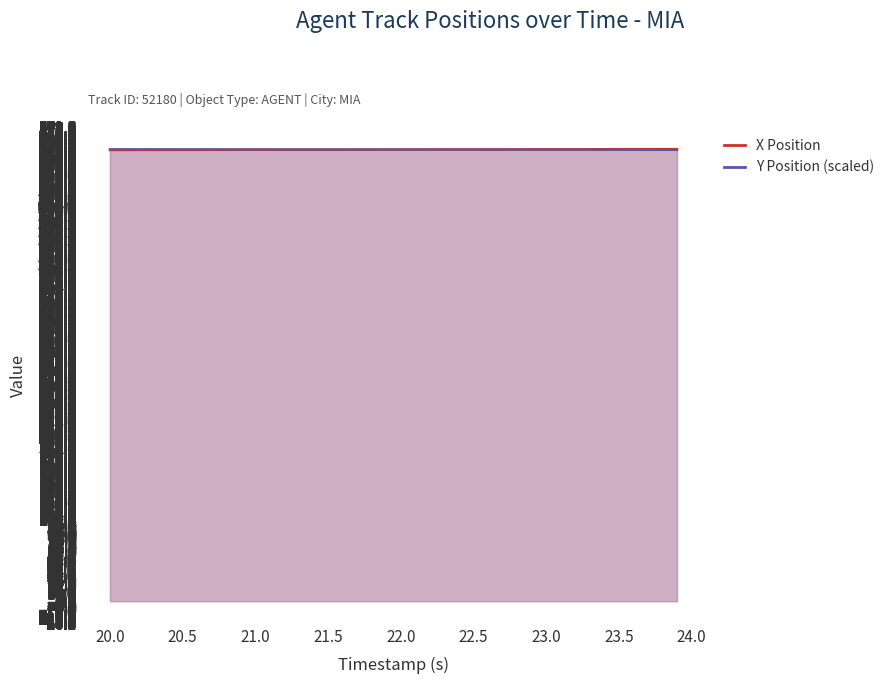

What is the total value across all series at 23.1?

1103.2